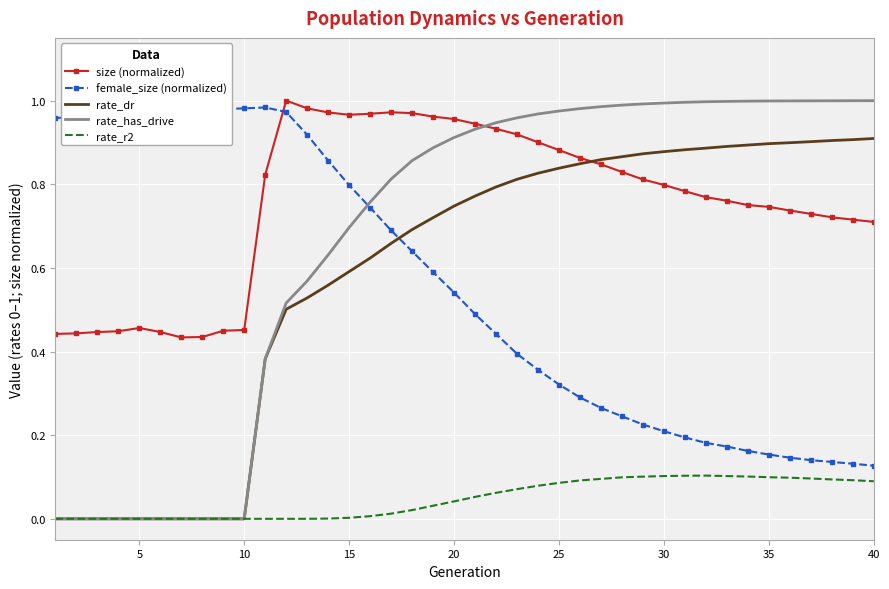

Which series has the largest total across all categories?

size (normalized)